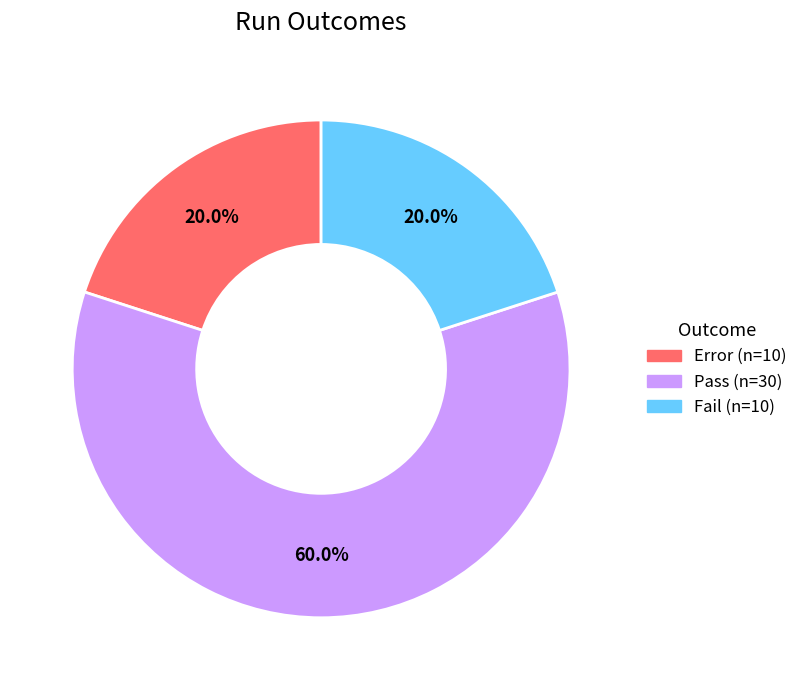

Which slice represents more than half of the pie?

Pass